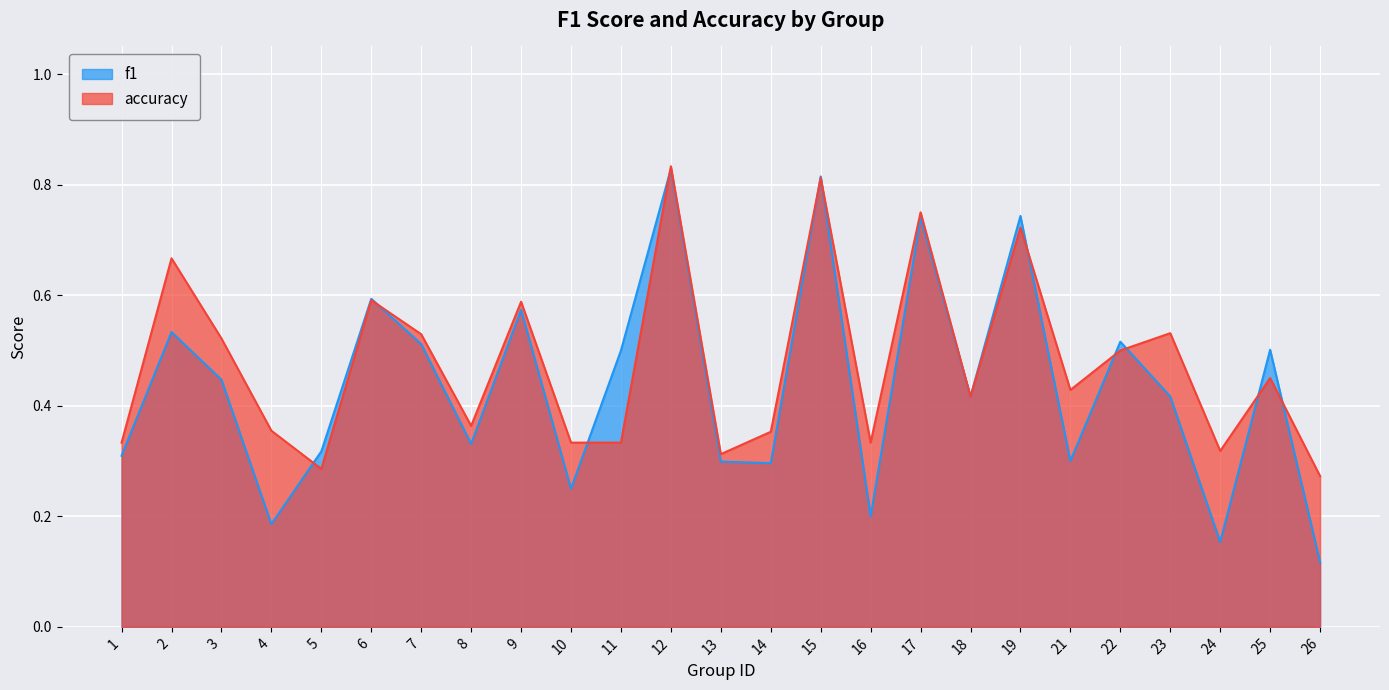

What is the difference between the maximum and minimum values in the f1 series?

0.7